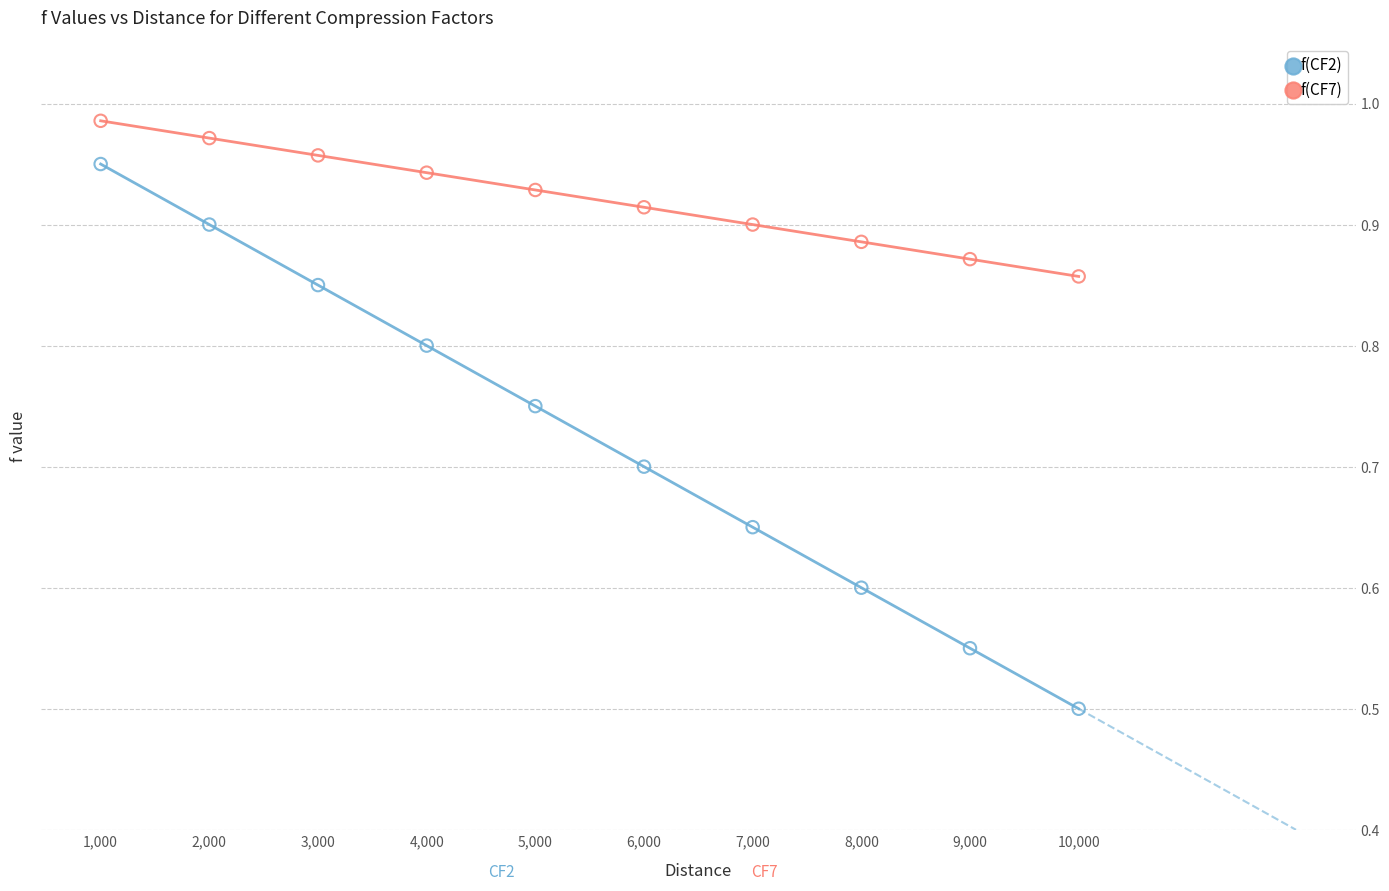

In the f(CF2) series, what Y value is closest to 0?

0.5